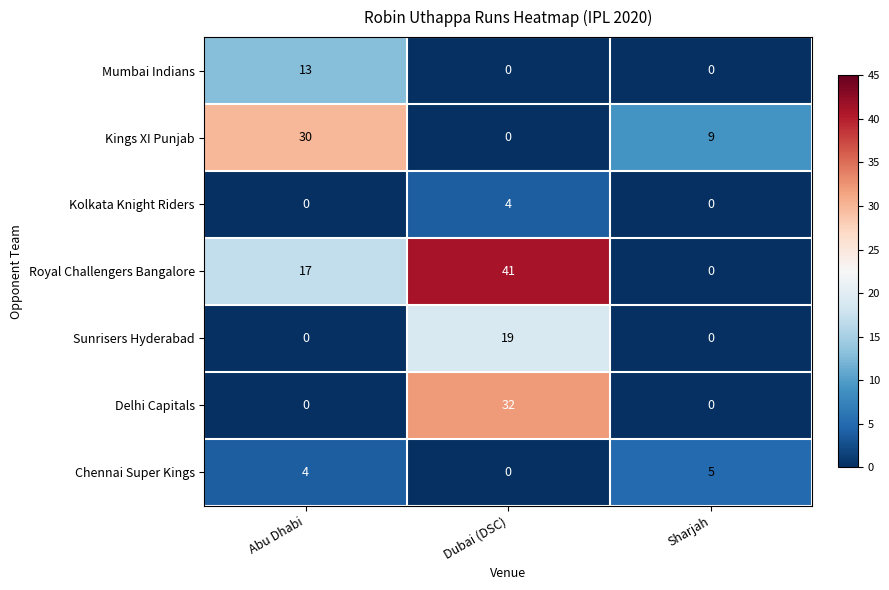

Reading left to right, transcribe all the data shown in this chart.

Mumbai Indians: 13	0	0
Kings XI Punjab: 30	0	9
Kolkata Knight Riders: 0	4	0
Royal Challengers Bangalore: 17	41	0
Sunrisers Hyderabad: 0	19	0
Delhi Capitals: 0	32	0
Chennai Super Kings: 4	0	5